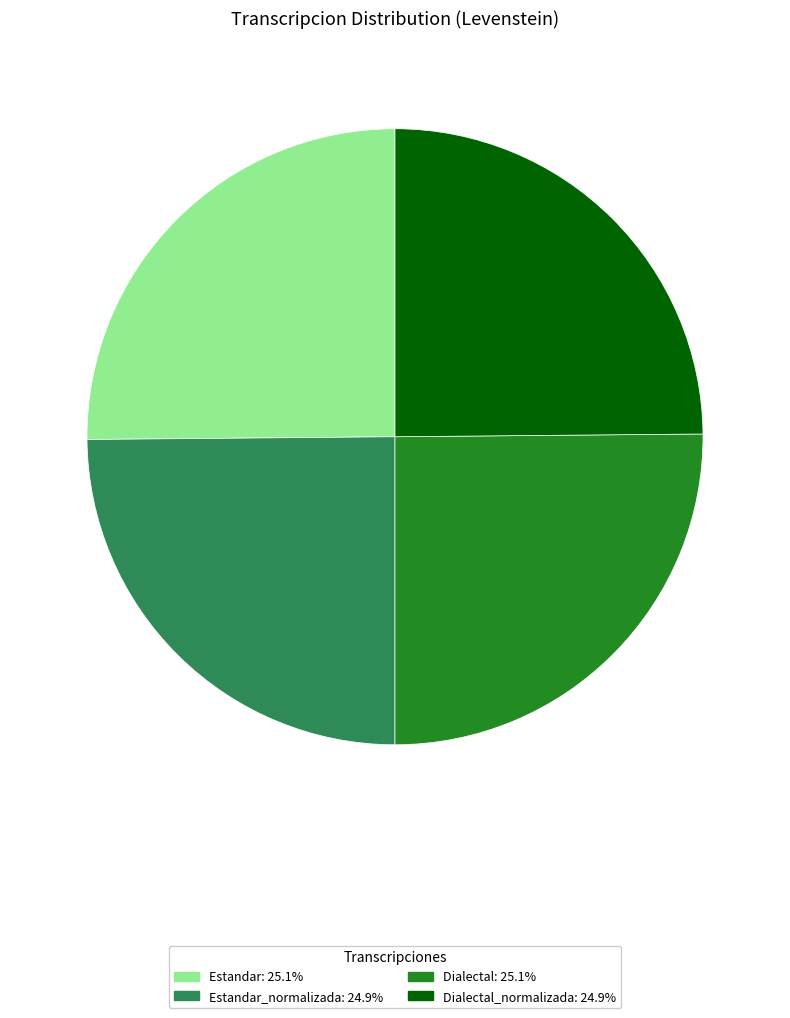

Is there any slice that represents more than half of the pie?

No